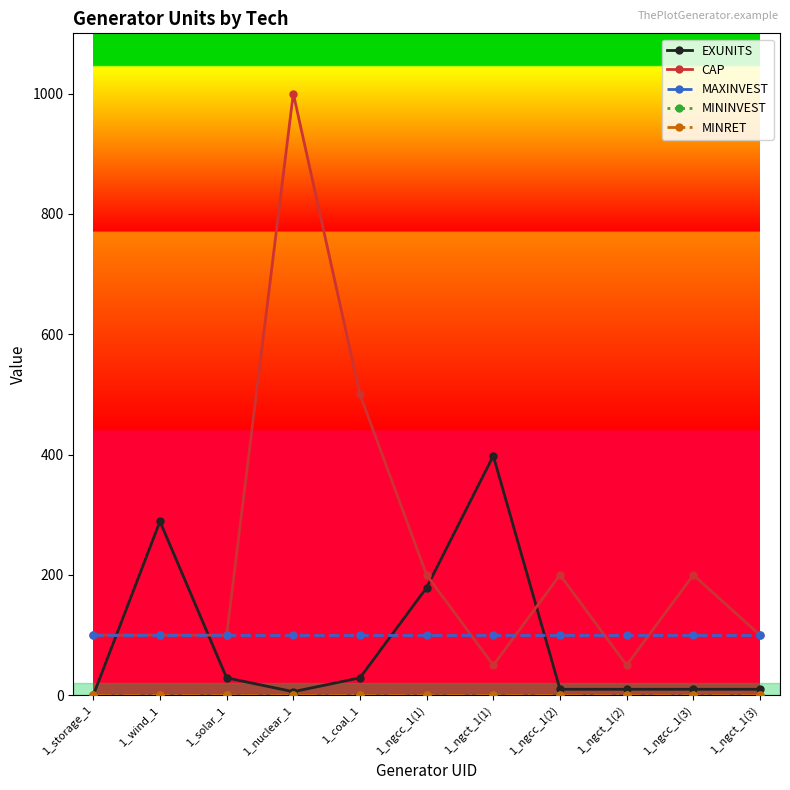

Is this an area chart (filled region under the line)?

No